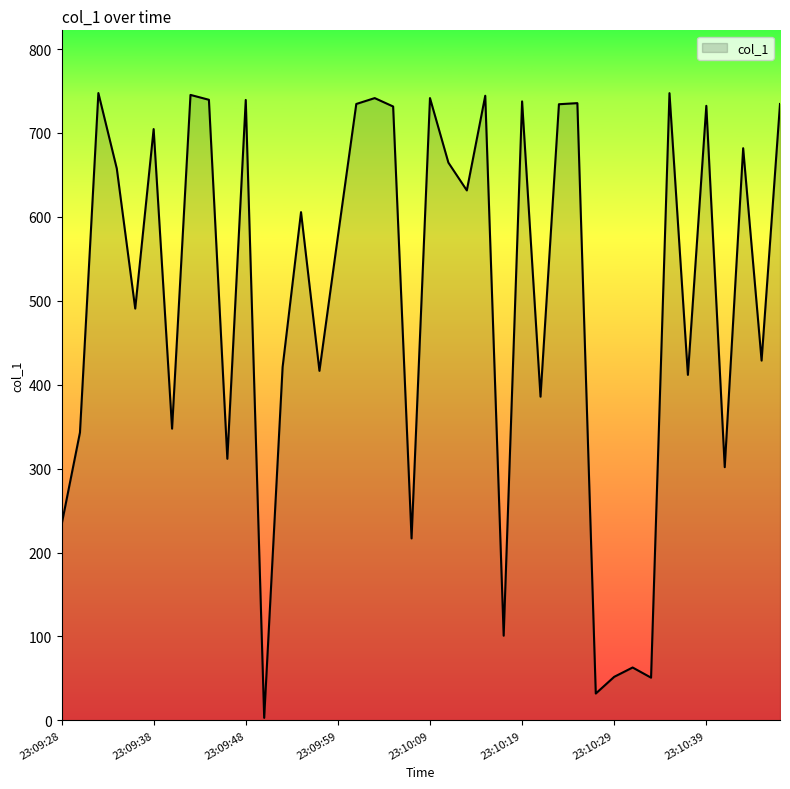

What is the difference between the maximum and minimum values?

744.5